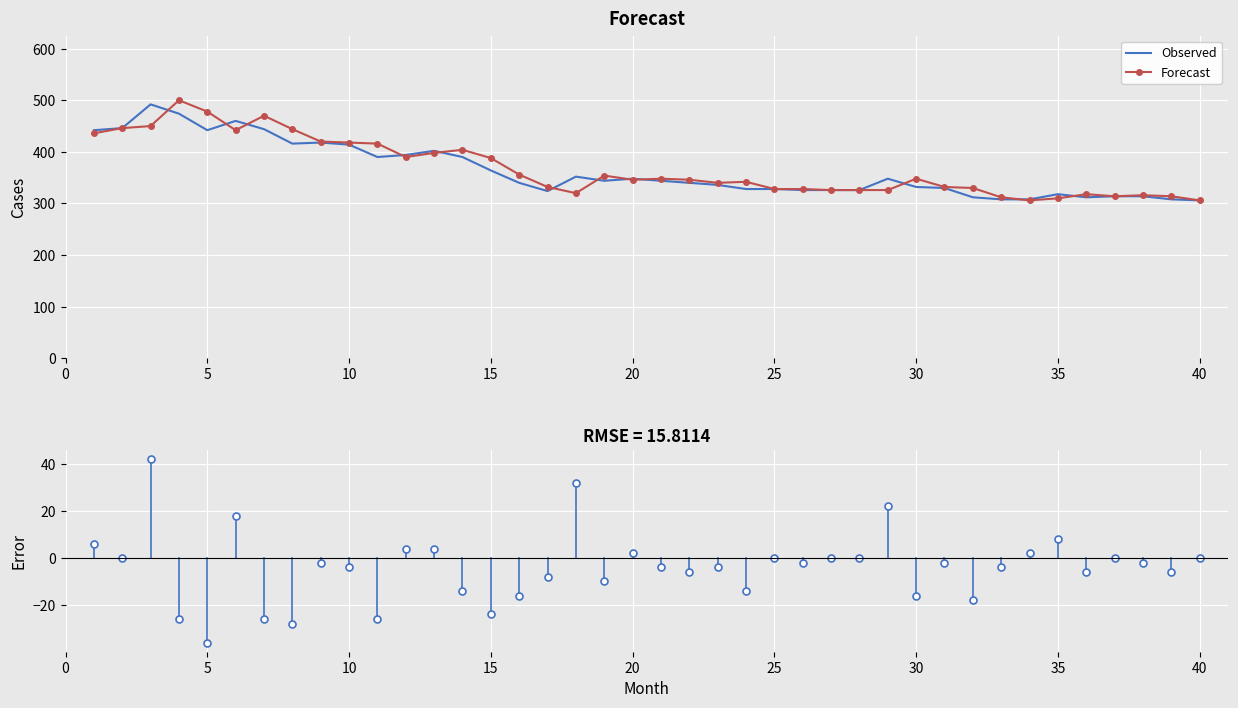

What is the minimum value for Forecast?

306